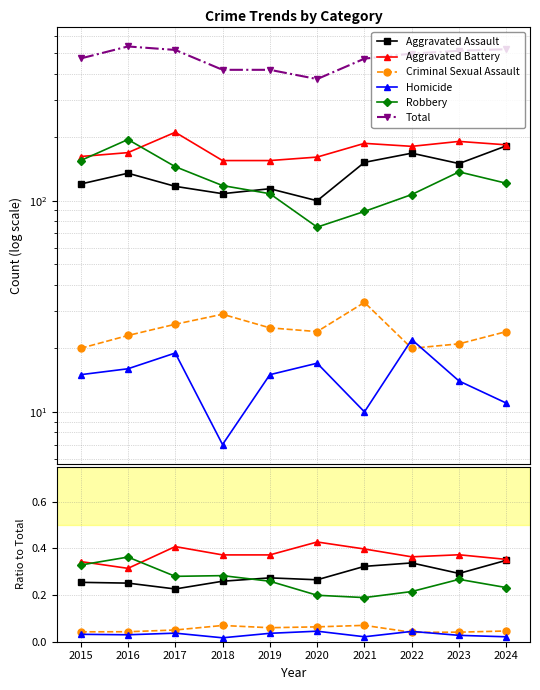

What is the value of the Robbery point at the 5th from the left?

0.3